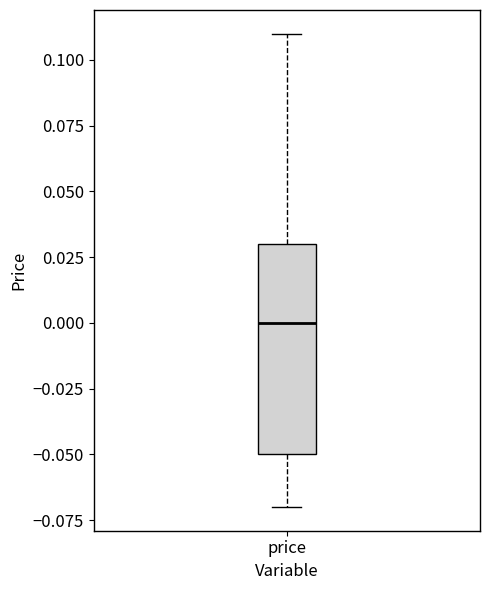

Where is the upper edge of the box for price on the y-axis? The values are not printed on the chart, so give them approximately, as read against the axis.

0.03